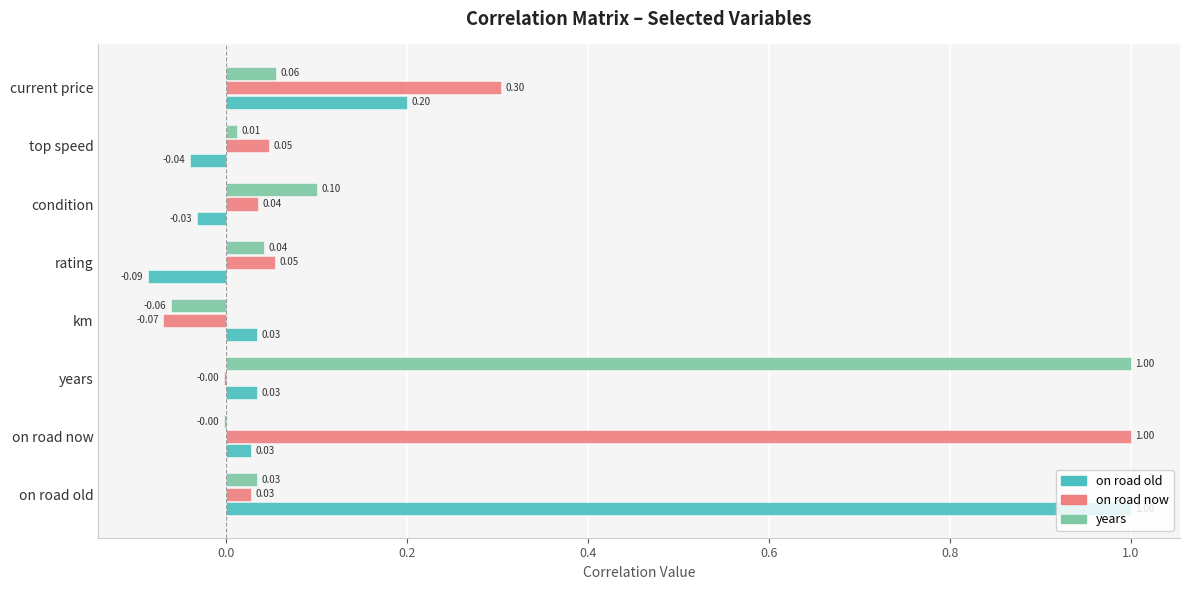

At which label is on road now closest to 0?

years